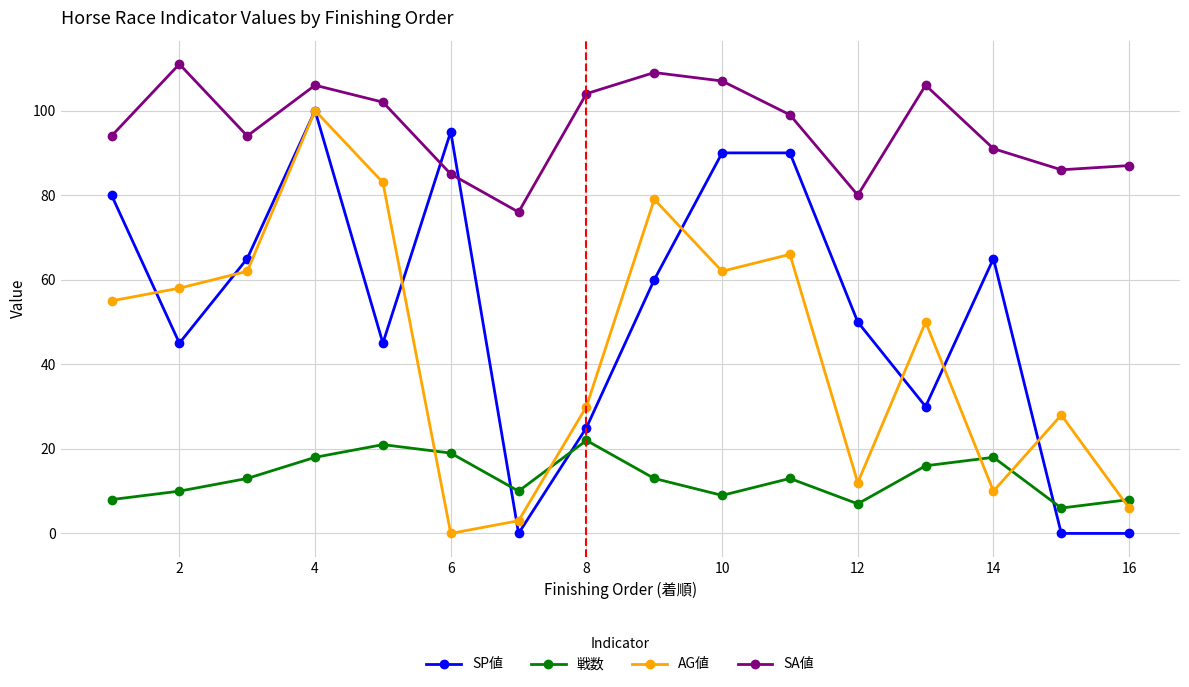

What is the maximum value shown in the chart?

111